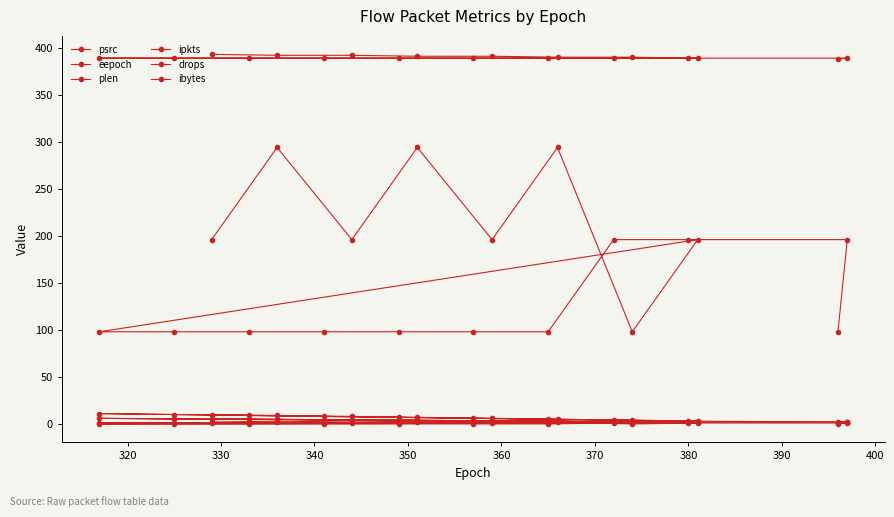

True or false: ibytes and drops cross at least once.

False